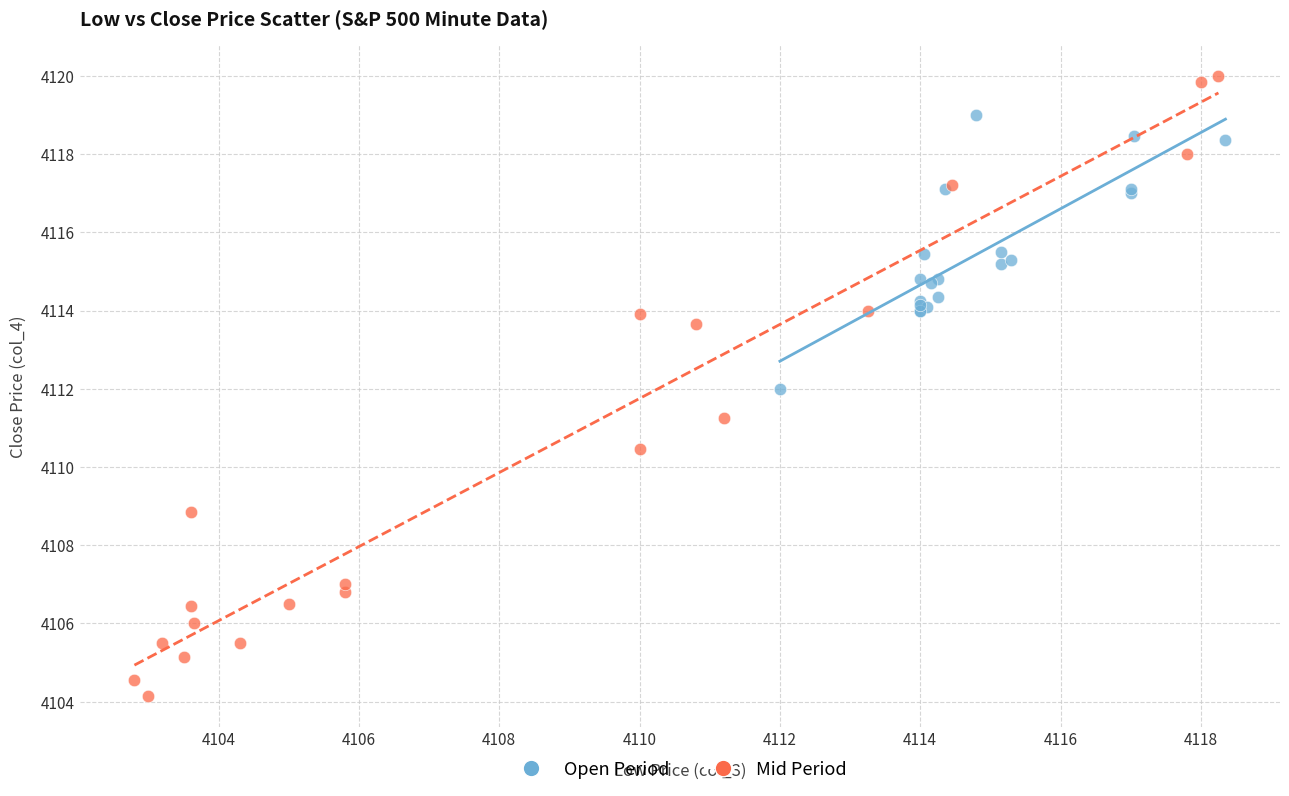

What are all the series names shown in the legend?

Open Period, Mid Period